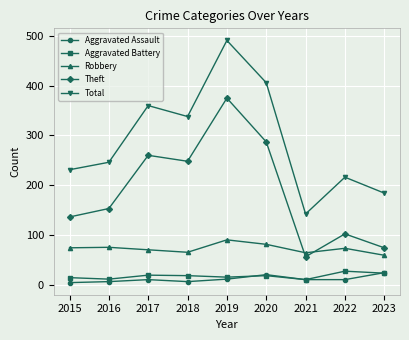

True or false: Aggravated Assault and Total intersect in this chart.

False